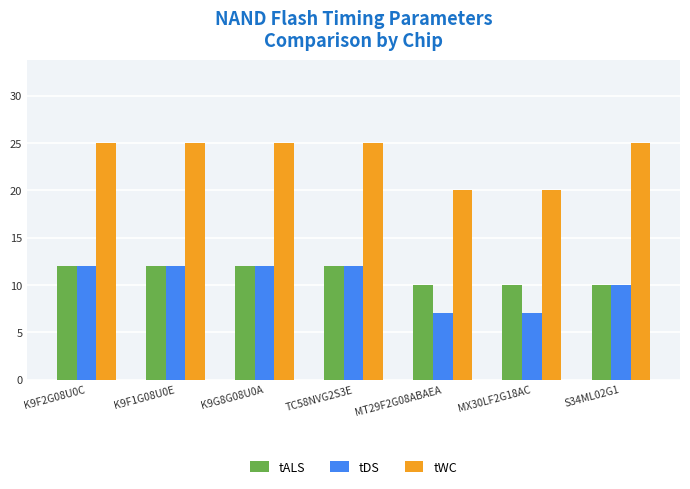

What is the average value of the tDS series?

10